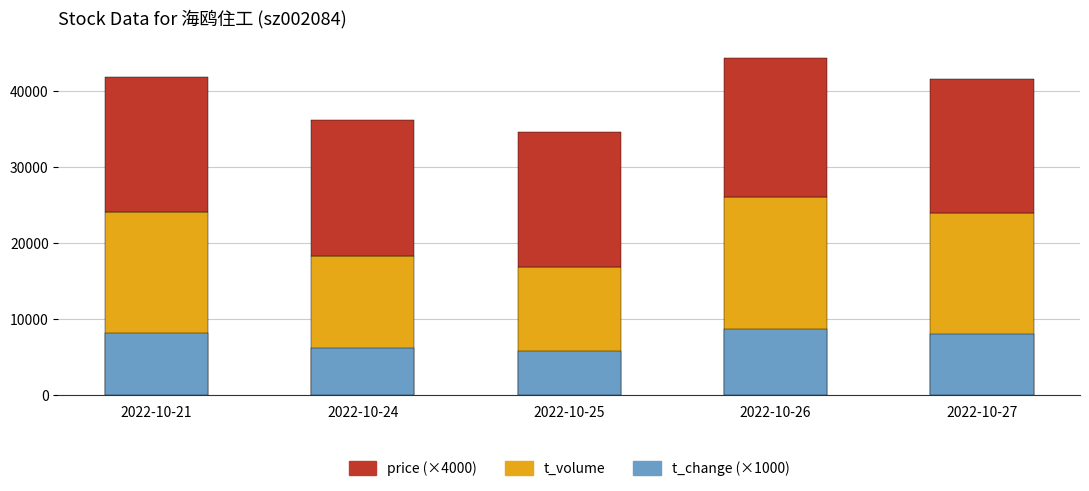

Which series has the largest range (max minus min)?

t_volume